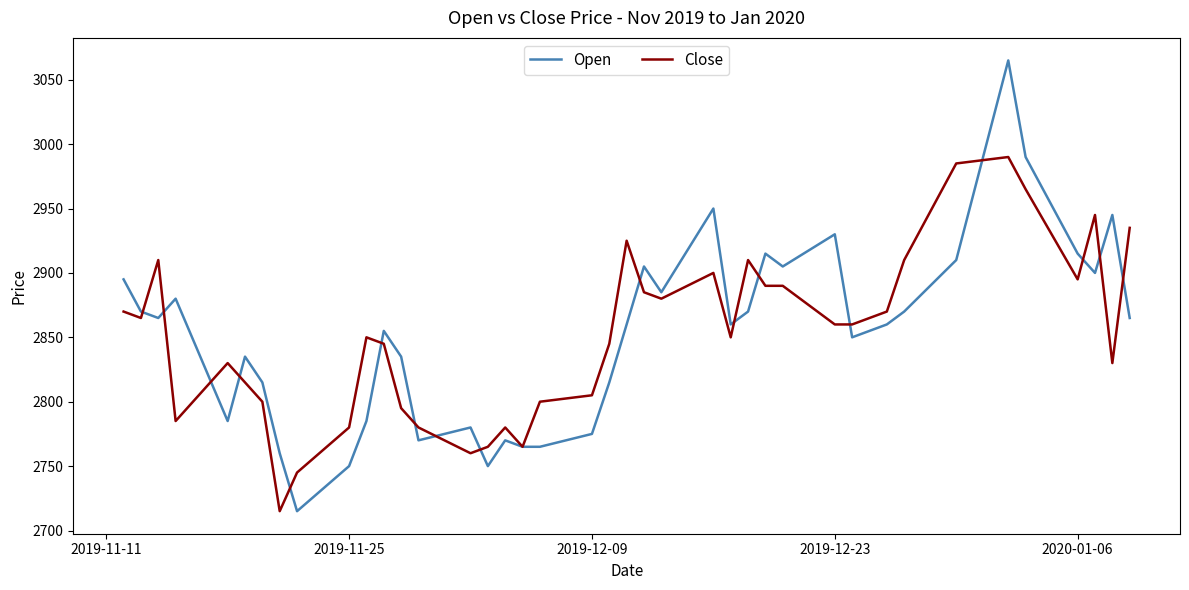

Which series has the widest spread of values?

Open